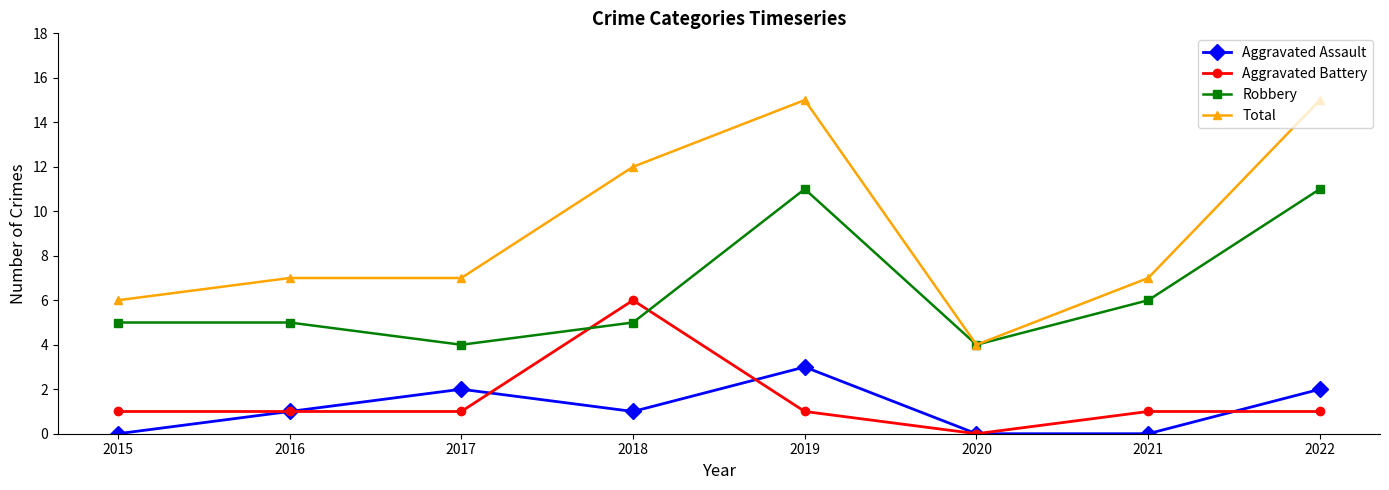

How many distinct data groups are displayed?

4